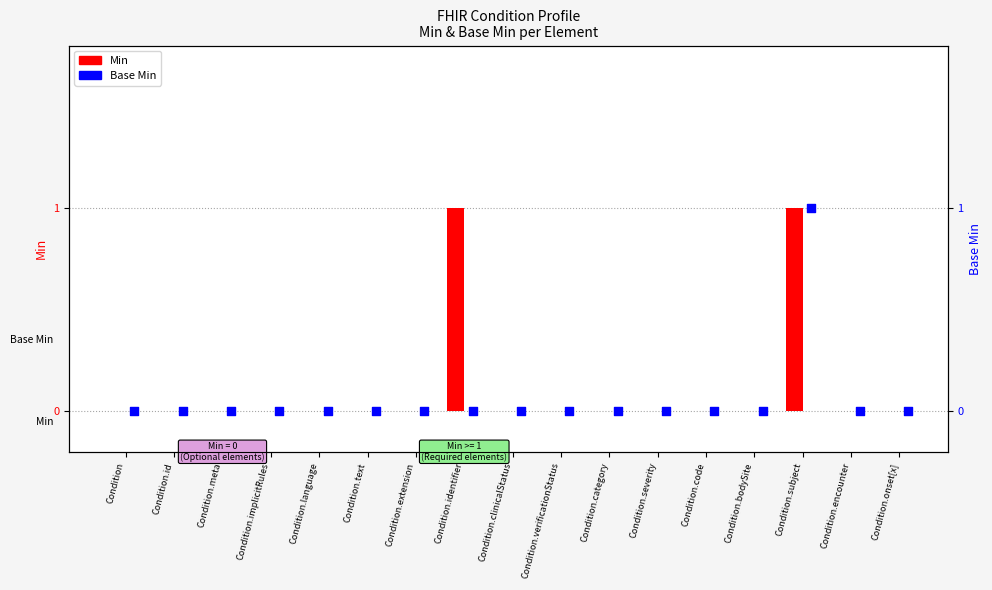

Which series contains the highest Y value?

Min